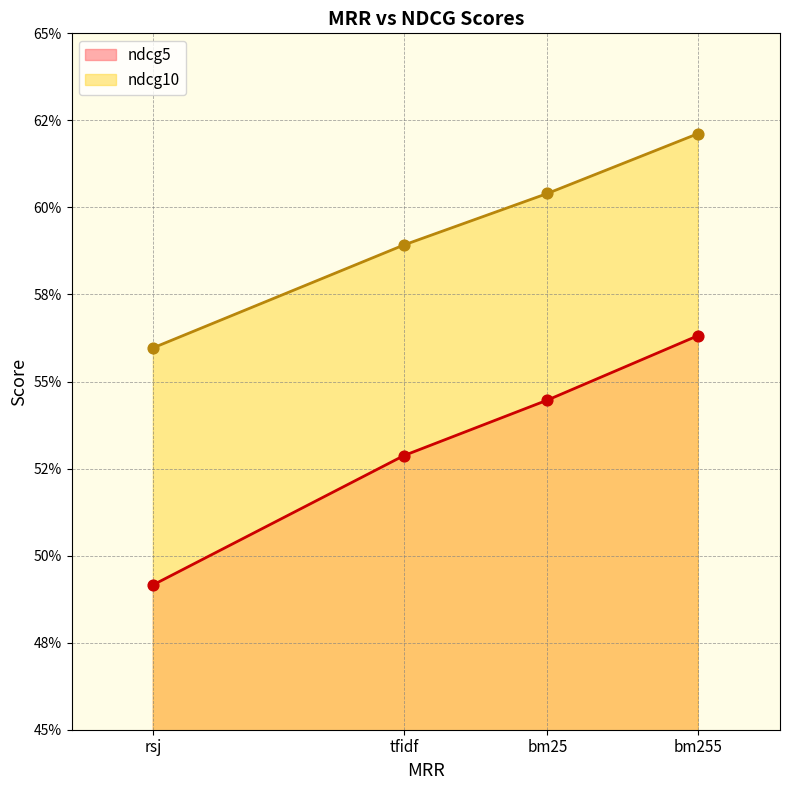

Which series has the largest Y range (max minus min)?

ndcg5